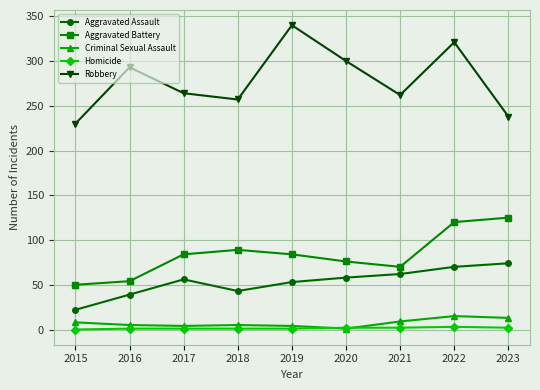

True or false: Homicide and Aggravated Battery cross at least once.

False